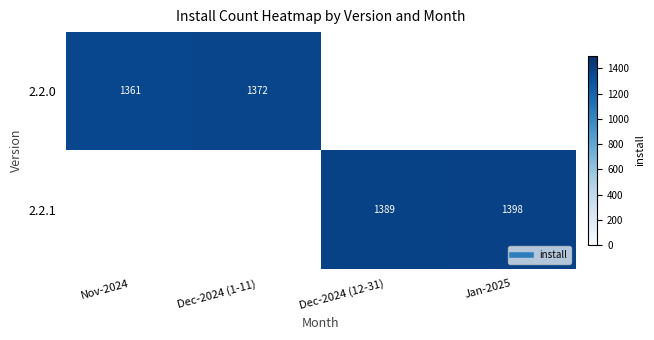

How many distinct data groups are displayed?

2